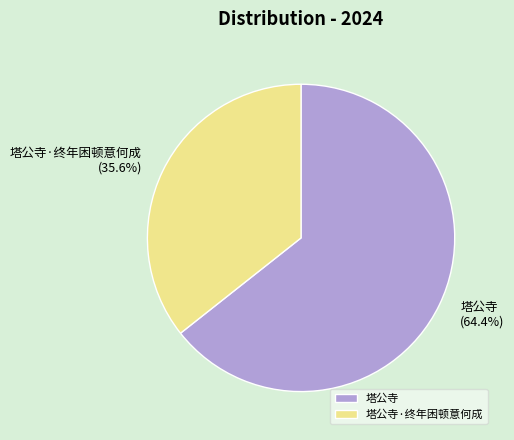

Does 塔公寺 account for over 50% of the chart?

Yes